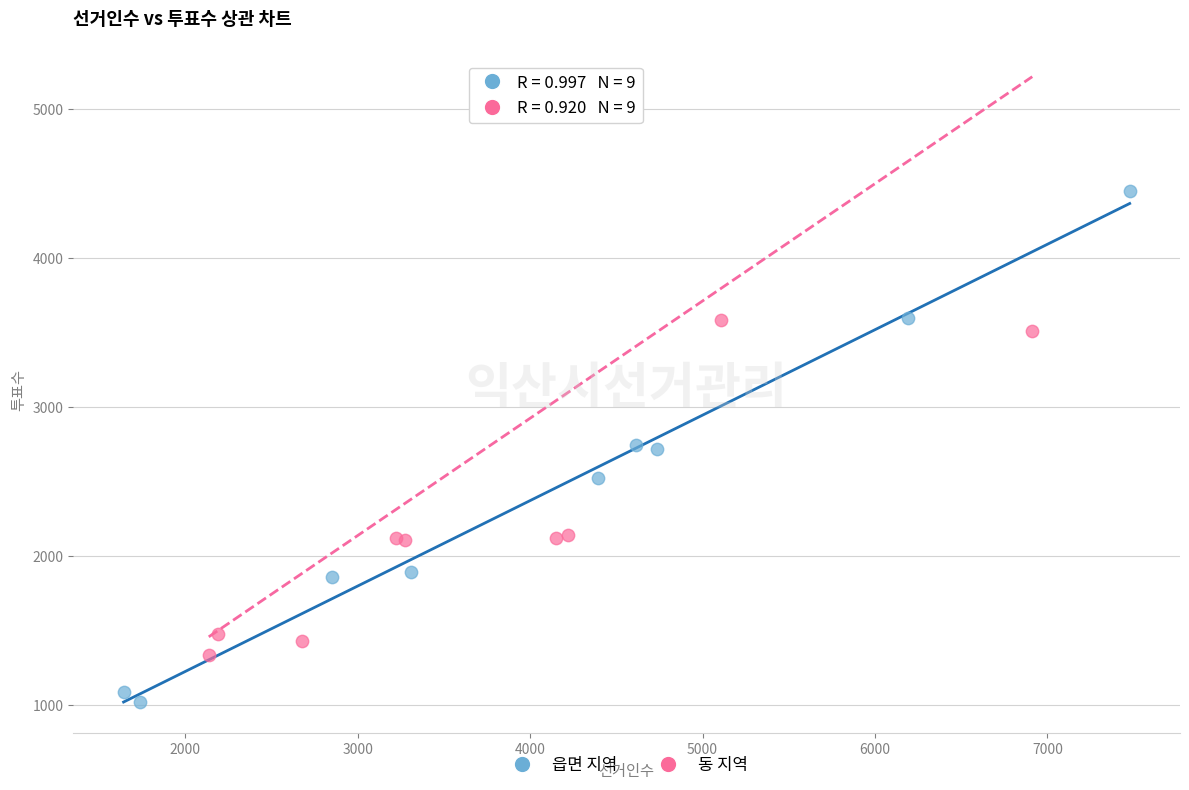

Which series has the largest Y range (max minus min)?

읍면 지역